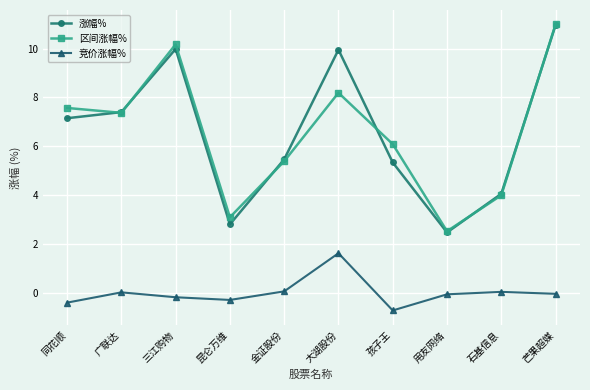

True or false: 竞价涨幅% and 涨幅% intersect in this chart.

False